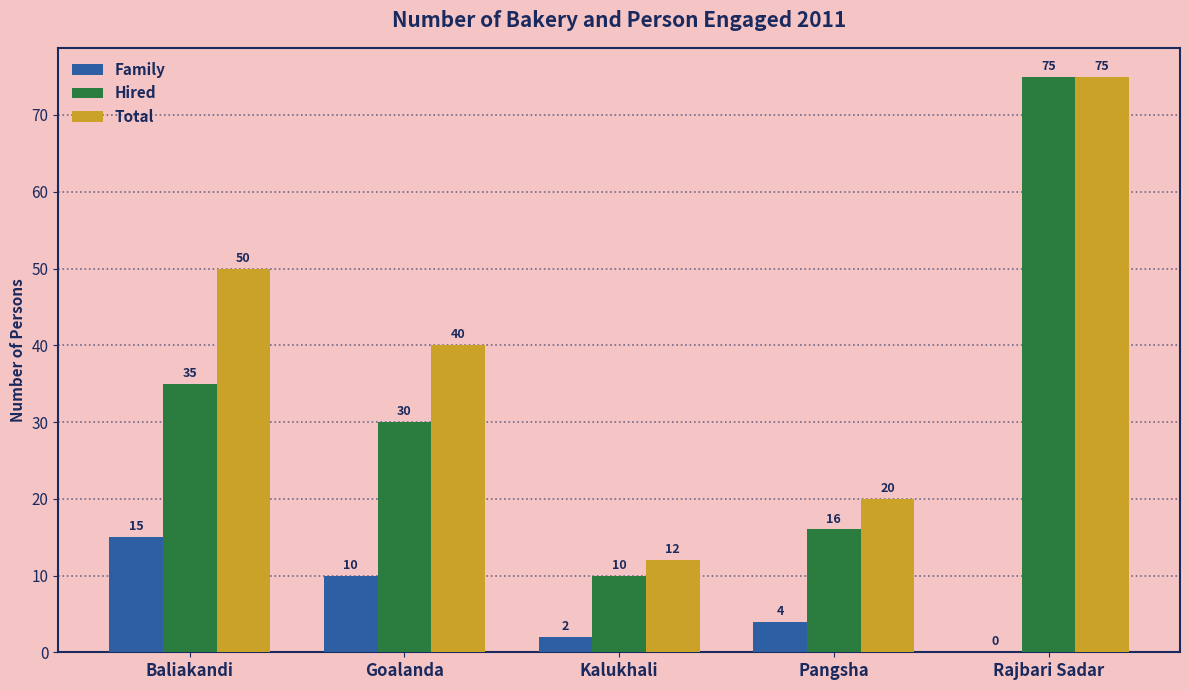

At which label does Total first exceed 40?

Baliakandi